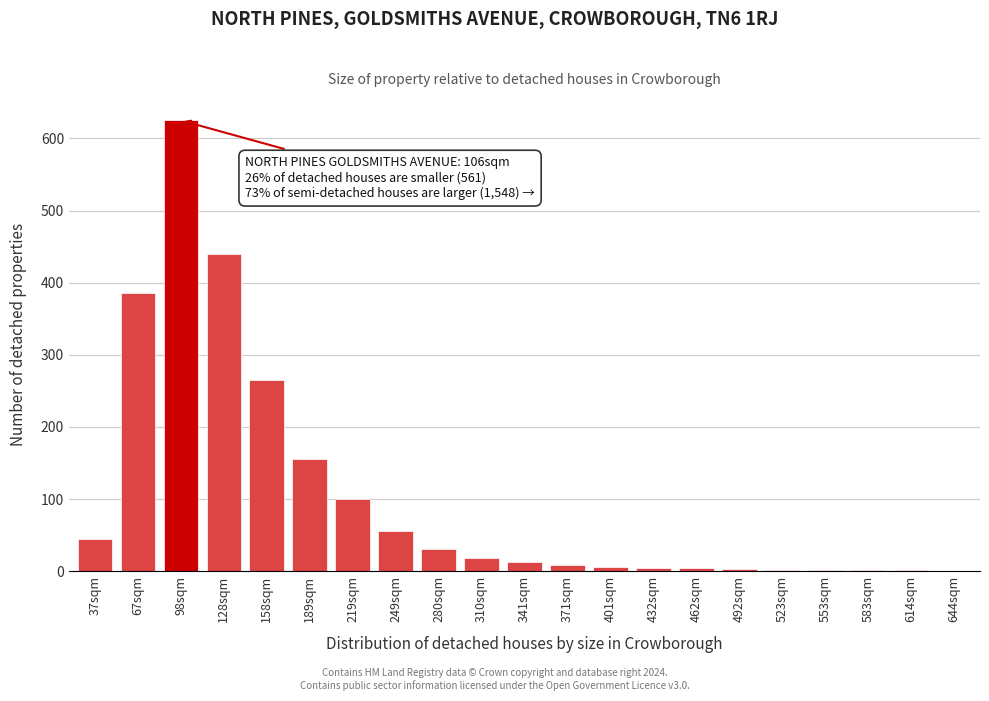

What is the sum of the values at 67sqm and 189sqm?

540